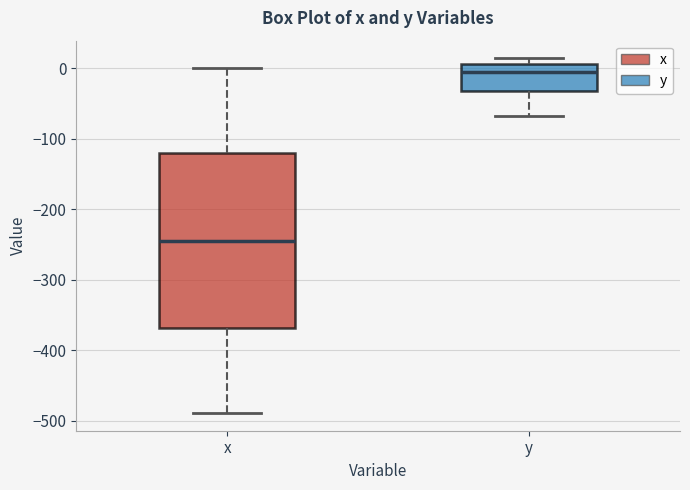

Where is the upper edge of the box for y on the y-axis? The values are not printed on the chart, so give them approximately, as read against the axis.

10